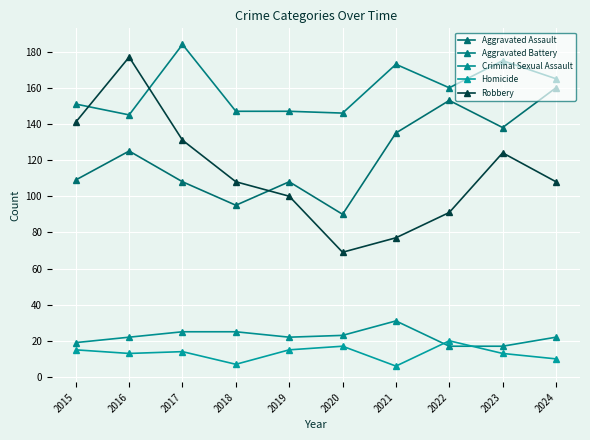

What is the maximum value shown in the chart?

184